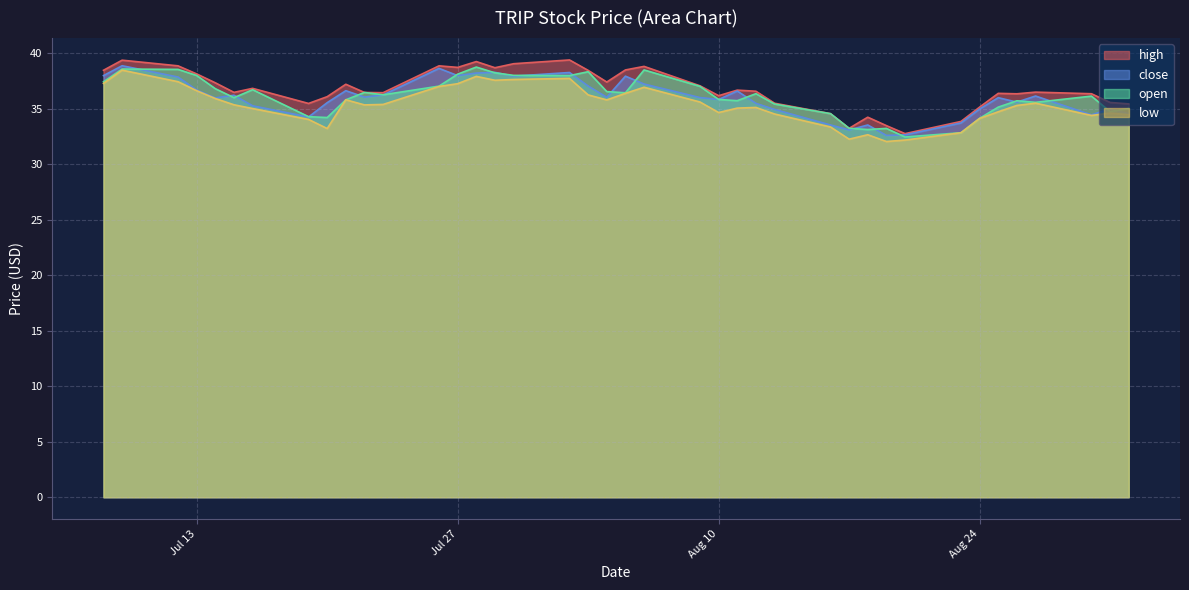

True or false: high and close intersect in this chart.

False